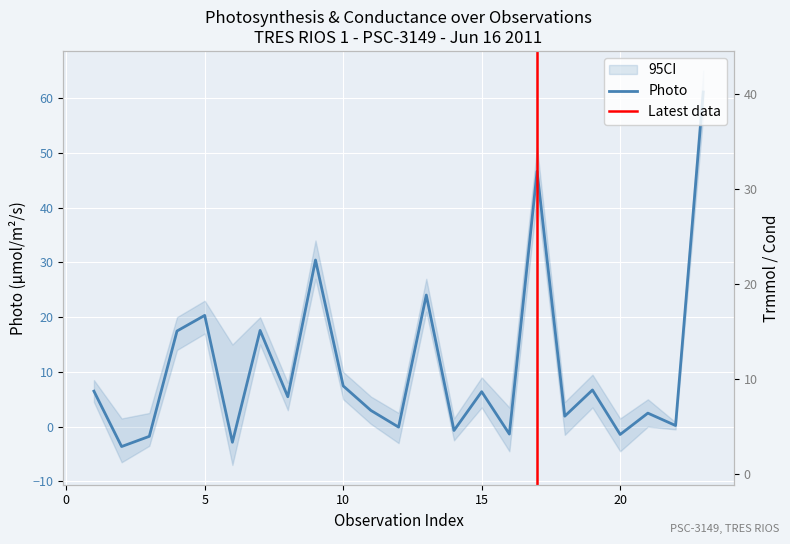

Which series changed the most between 8 and 13?

Photo